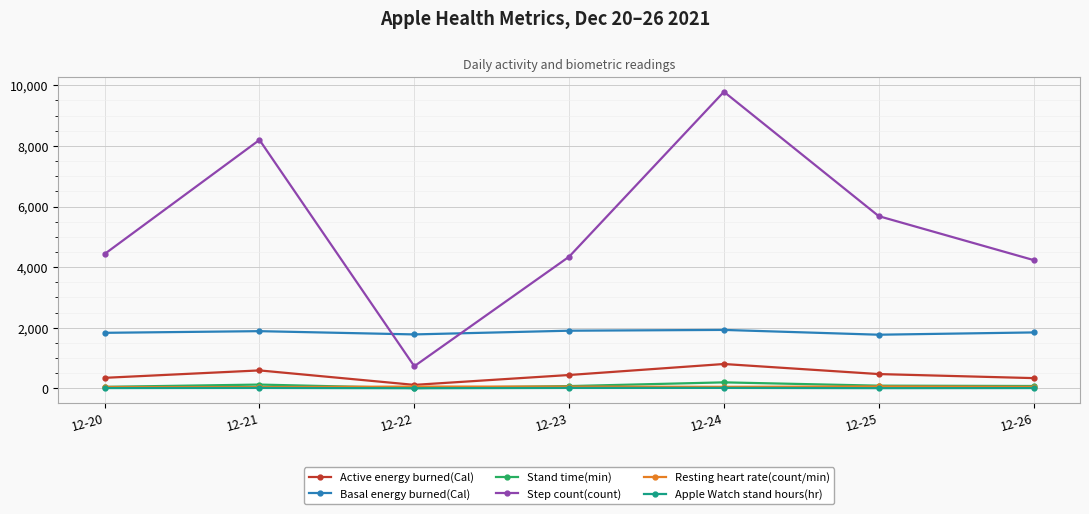

What is the minimum value shown in the chart?

5.0